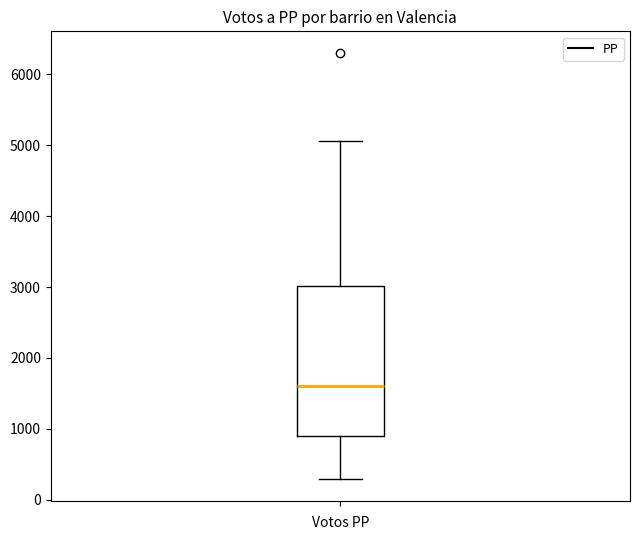

Transcribe this box plot: give where the median line is, the range the box spans, and where the two whiskers end, as read against the y-axis. The values are not printed on the chart, so give them approximately, as read against the axis.

median 1600, box 900 to 3000, whiskers 300 to 5100